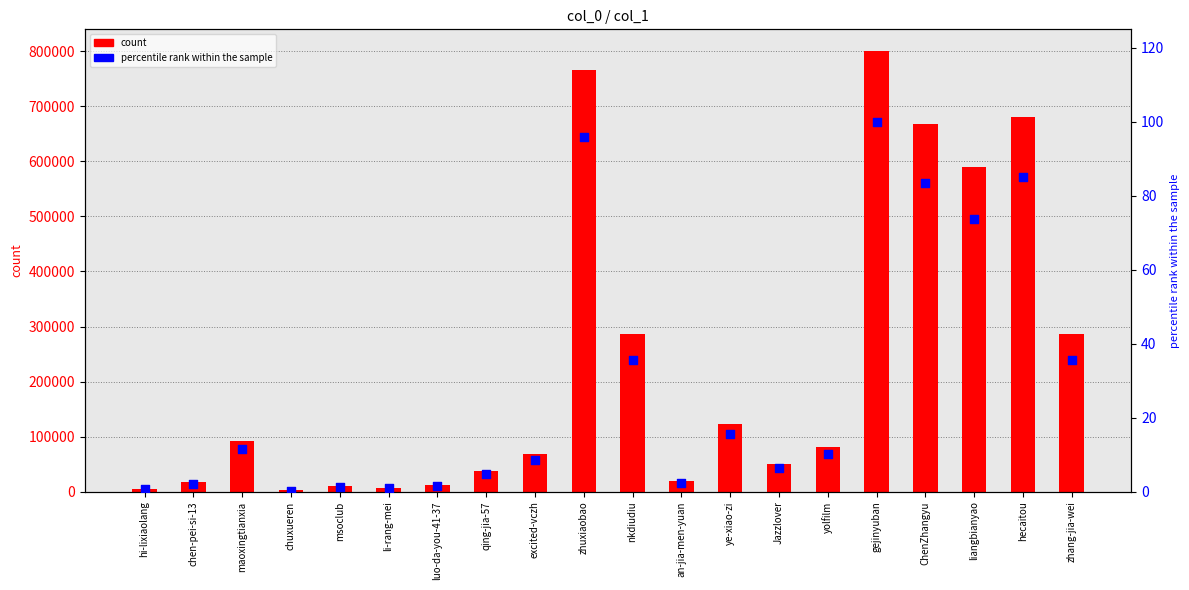

Which series has the largest Y range (max minus min)?

col_1